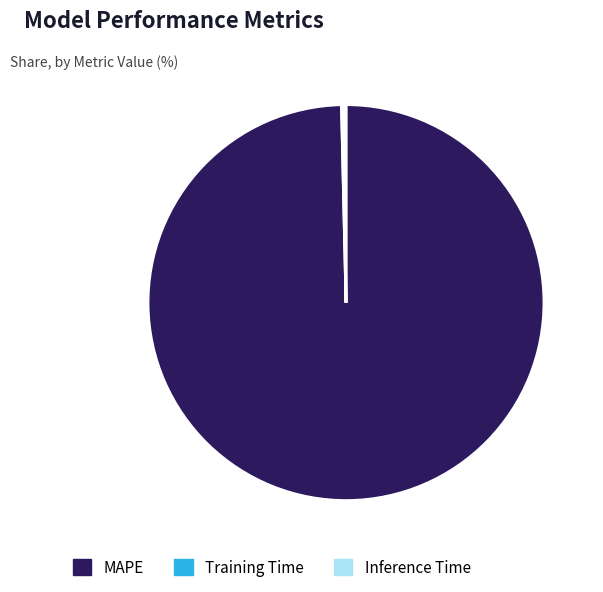

True or false: MAPE accounts for 100% of the total.

True